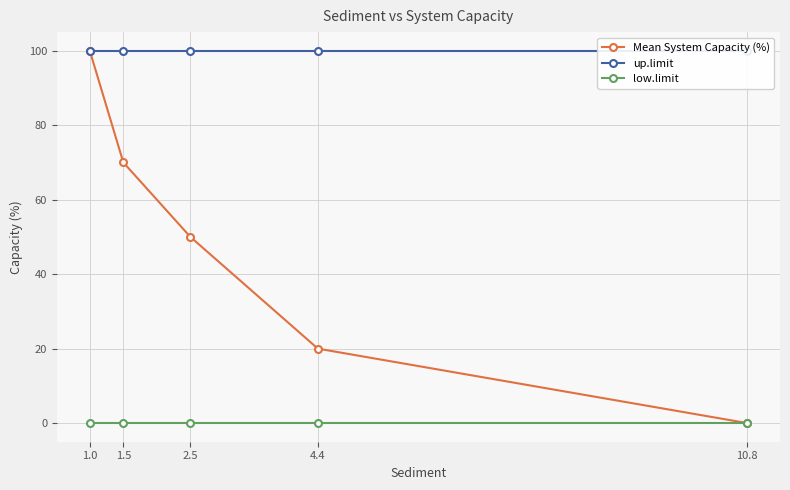

Rank the series by their average value, from highest to lowest.

up.limit, Mean System Capacity (%), low.limit